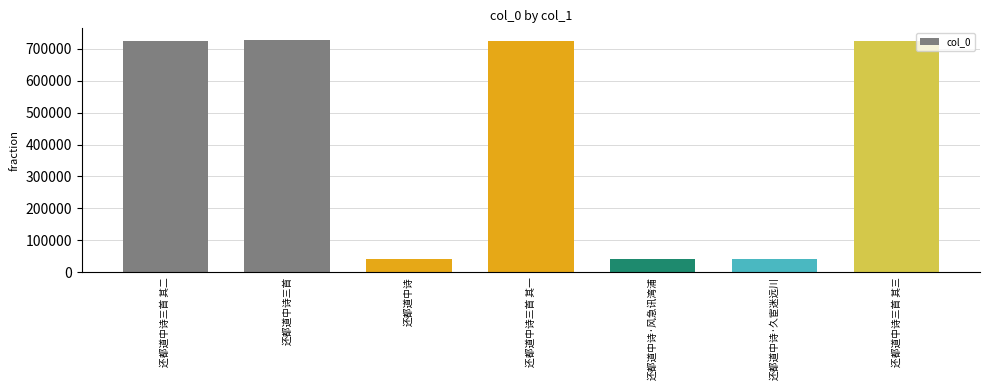

Count the number of data series in this chart.

1